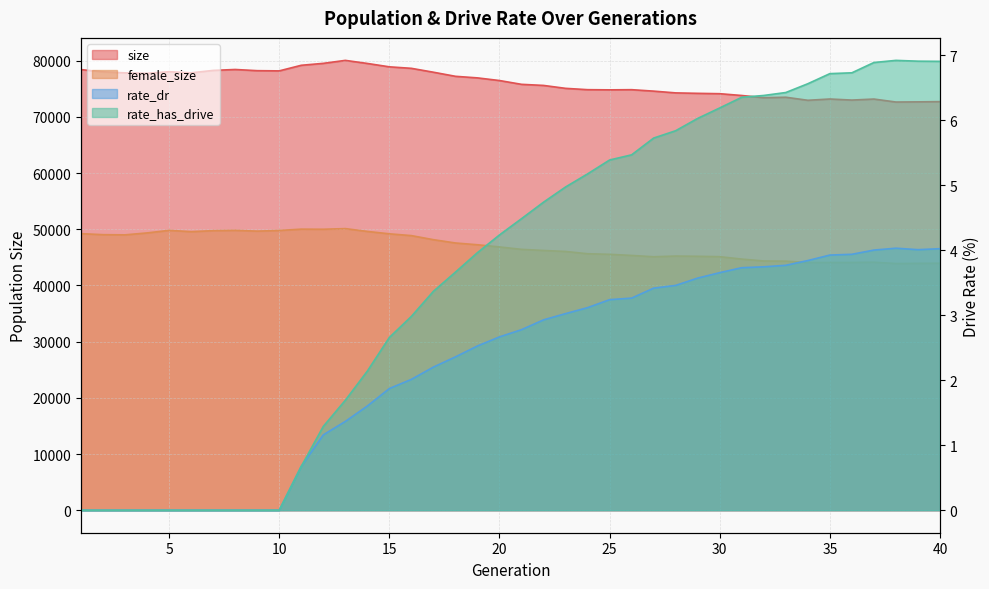

True or false: rate_has_drive has more than 2 interior local peaks.

False